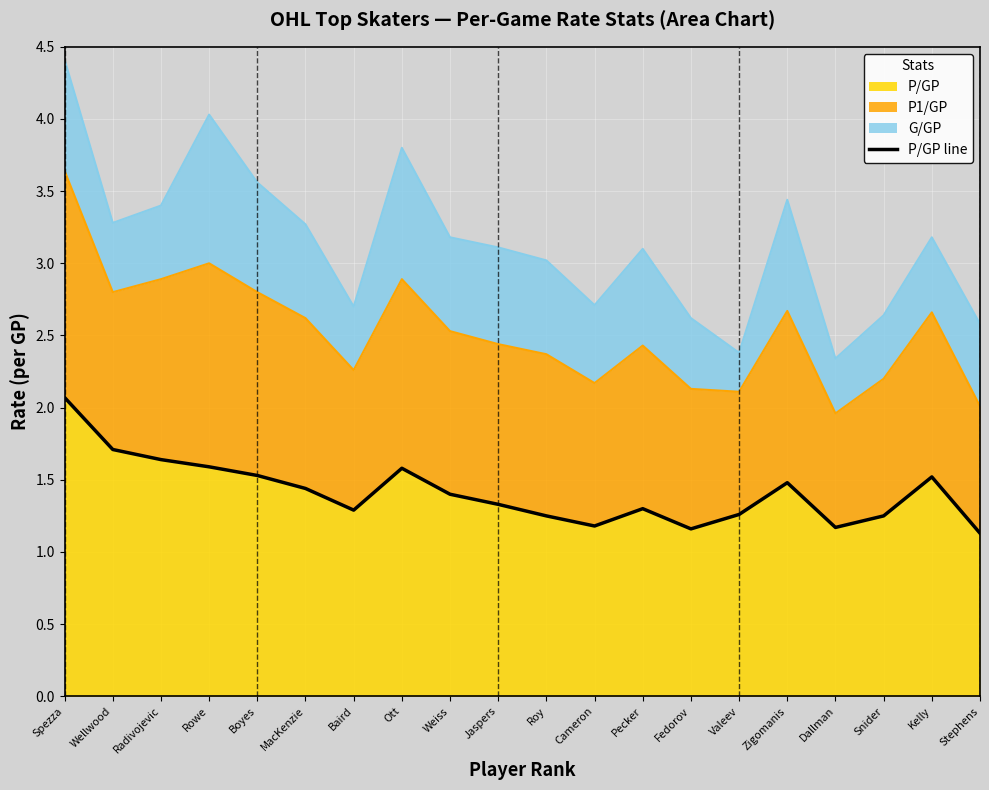

Reading right to left, list all the values displayed in this chart.

Stephens=1.1	Kelly=1.5	Snider=1.2	Dallman=1.2	Zigomanis=1.5	Valeev=1.3	Fedorov=1.2	Pecker=1.3	Cameron=1.2	Roy=1.2	Jaspers=1.3	Weiss=1.4	Ott=1.6	Baird=1.3	MacKenzie=1.4	Boyes=1.5	Rowe=1.6	Radivojevic=1.6	Wellwood=1.7	Spezza=2.1